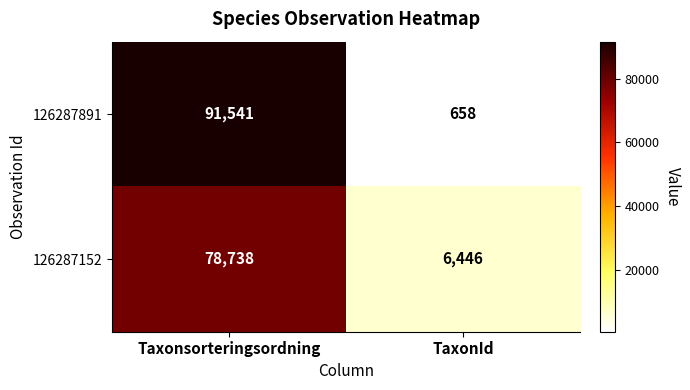

Reading left to right, transcribe all the data shown in this chart.

126287891: 91541	658
126287152: 78738	6446